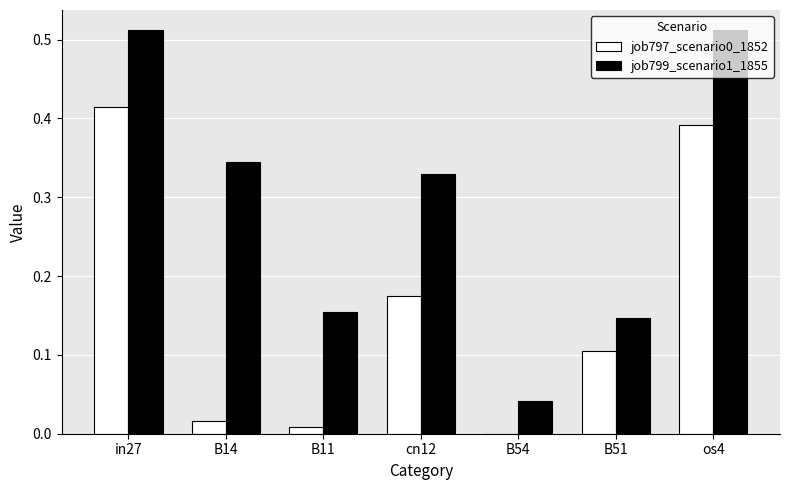

The value of job797_scenario0_1852 at B51 is 0.1. True or false?

True